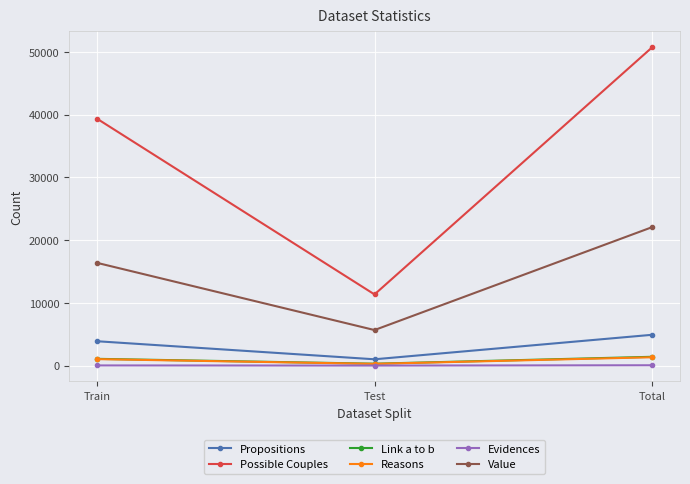

How many Value values are between 5682 and 22075?

3